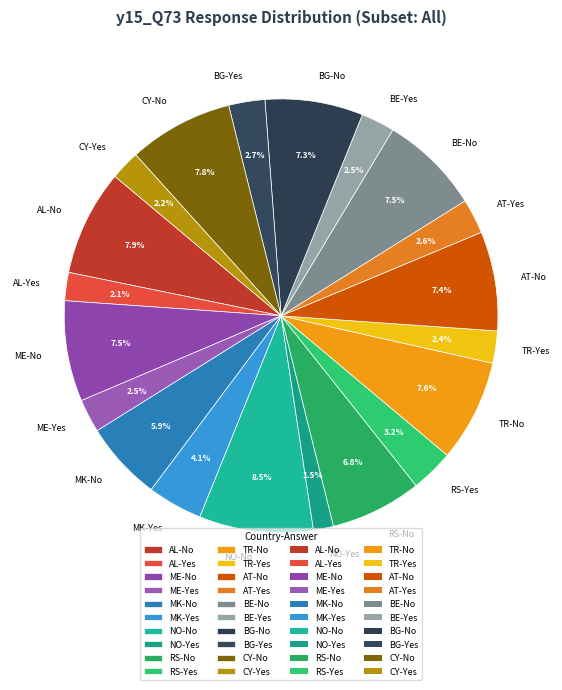

Is it true that CY-Yes is 2% of the pie?

True